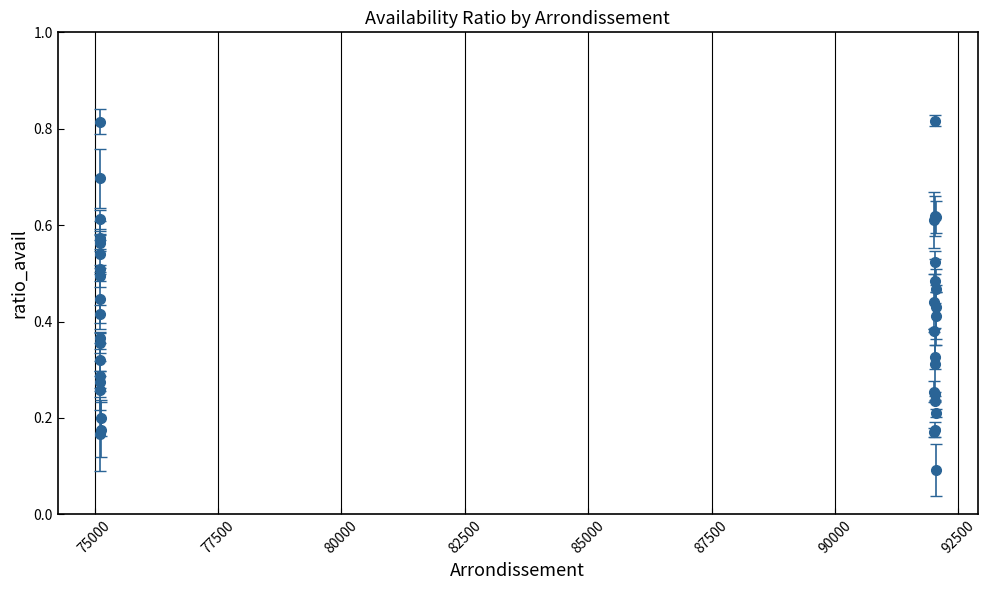

What is the sum of all values?

16.5